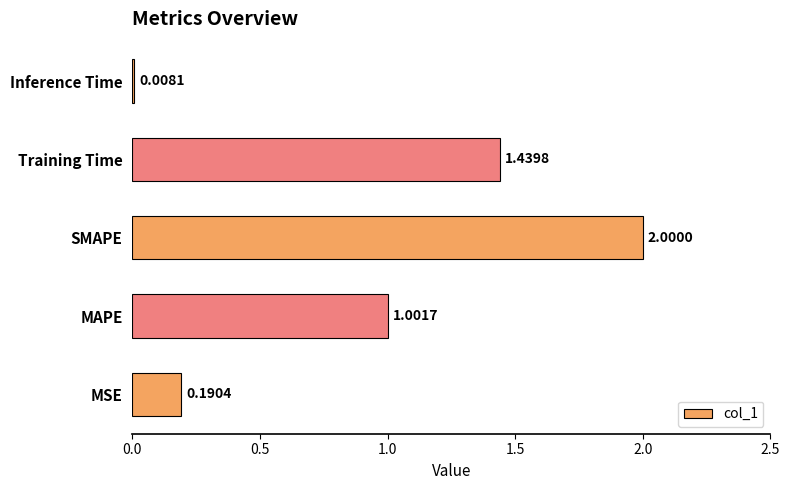

Rank the categories by value from highest to lowest.

SMAPE, Training Time, MAPE, MSE, Inference Time